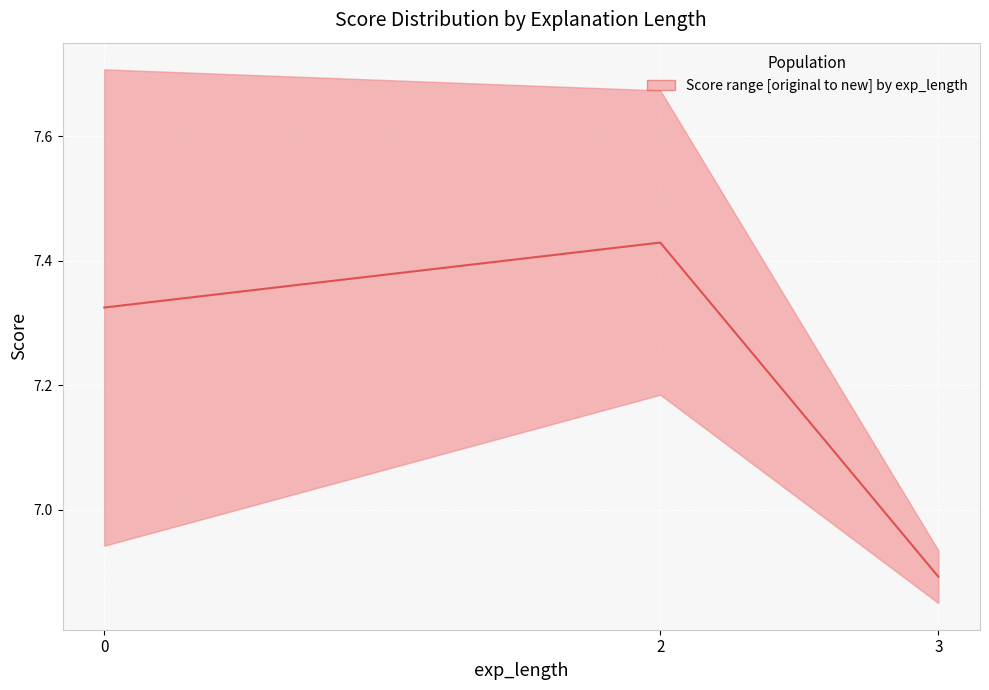

What is the ratio of the value at 0 to the value at 2?

1.0